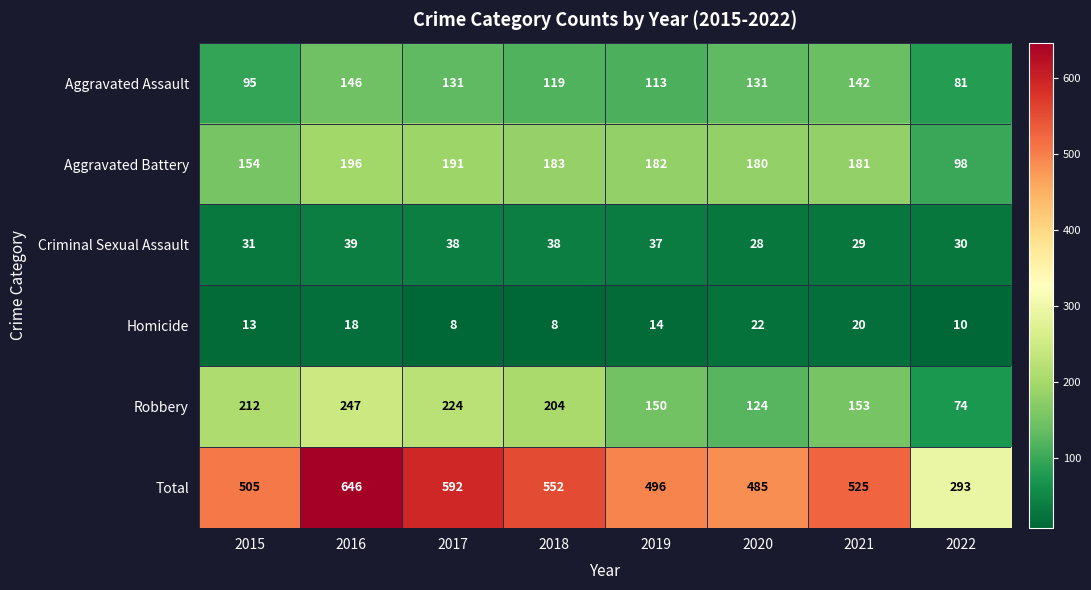

True or false: Aggravated Battery has a value of 180 at 2020.

True